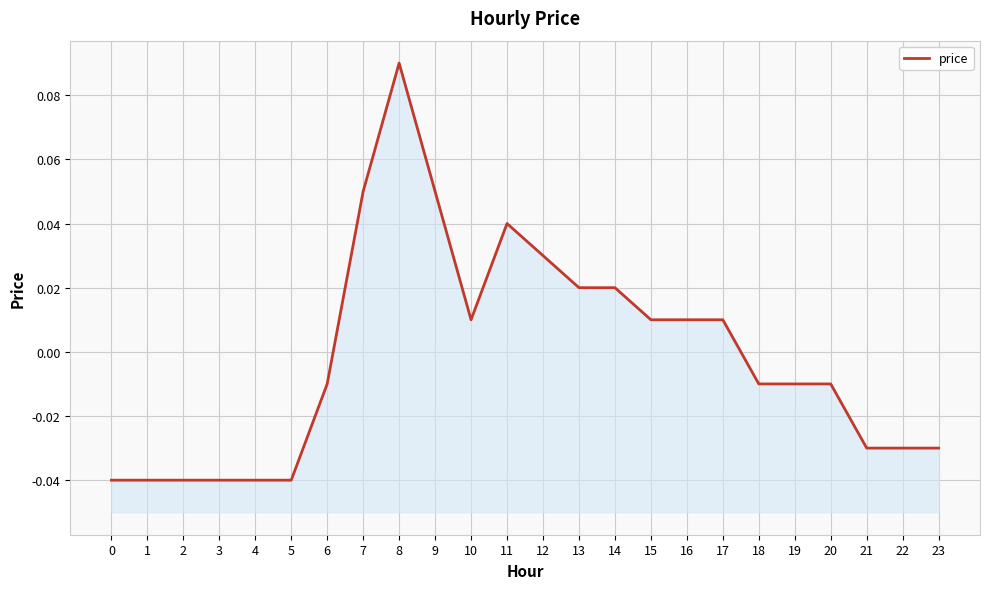

Reading right to left, transcribe all the data shown in this chart.

23=-0.0	22=-0.0	21=-0.0	20=-0.0	19=-0.0	18=-0.0	17=0.0	16=0.0	15=0.0	14=0.0	13=0.0	12=0.0	11=0.0	10=0.0	9=0.1	8=0.1	7=0.1	6=-0.0	5=-0.0	4=-0.0	3=-0.0	2=-0.0	1=-0.0	0=-0.0